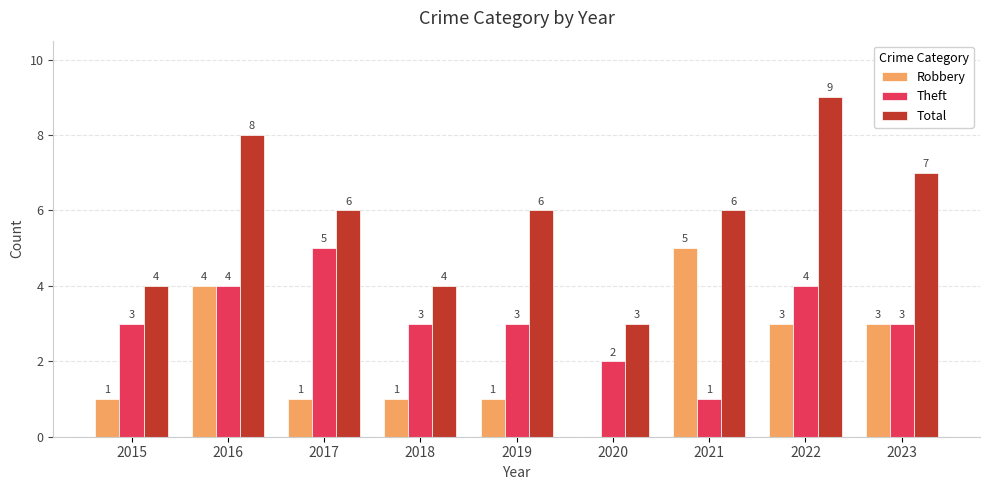

How many distinct data groups are displayed?

3